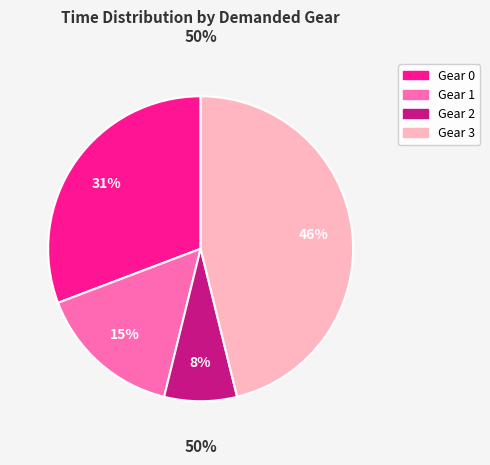

Is the sum of 5+ and 0 greater than half?

Yes